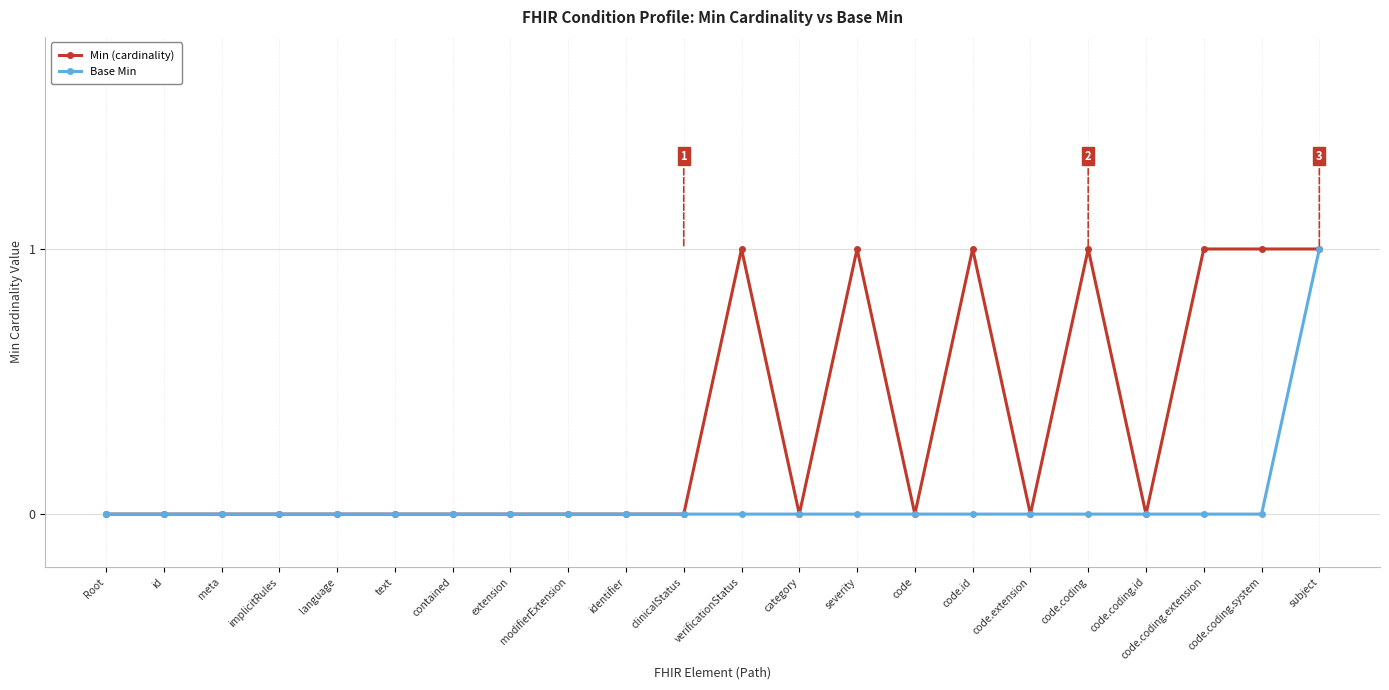

What position from the right is code.extension?

6